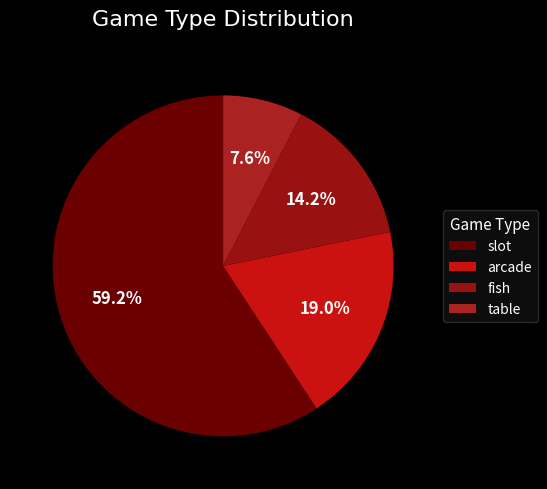

To the nearest percent, what percentage of the pie is arcade?

19%